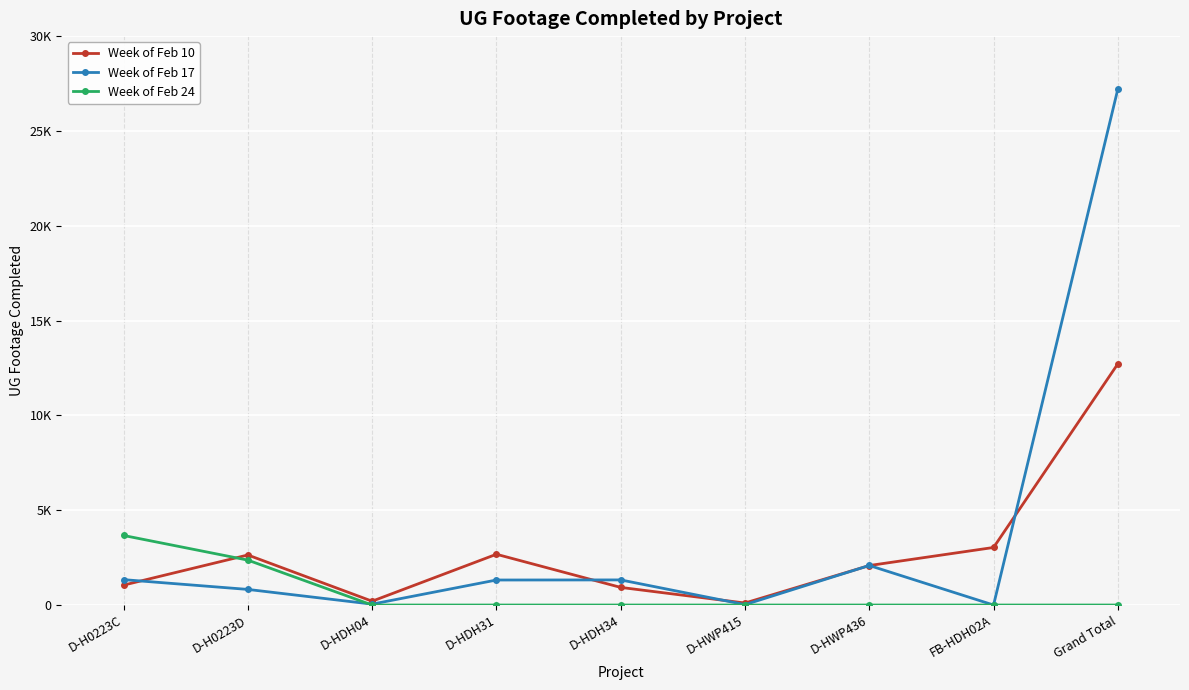

What are all the series names shown in the legend?

Week of Feb 10, Week of Feb 17, Week of Feb 24